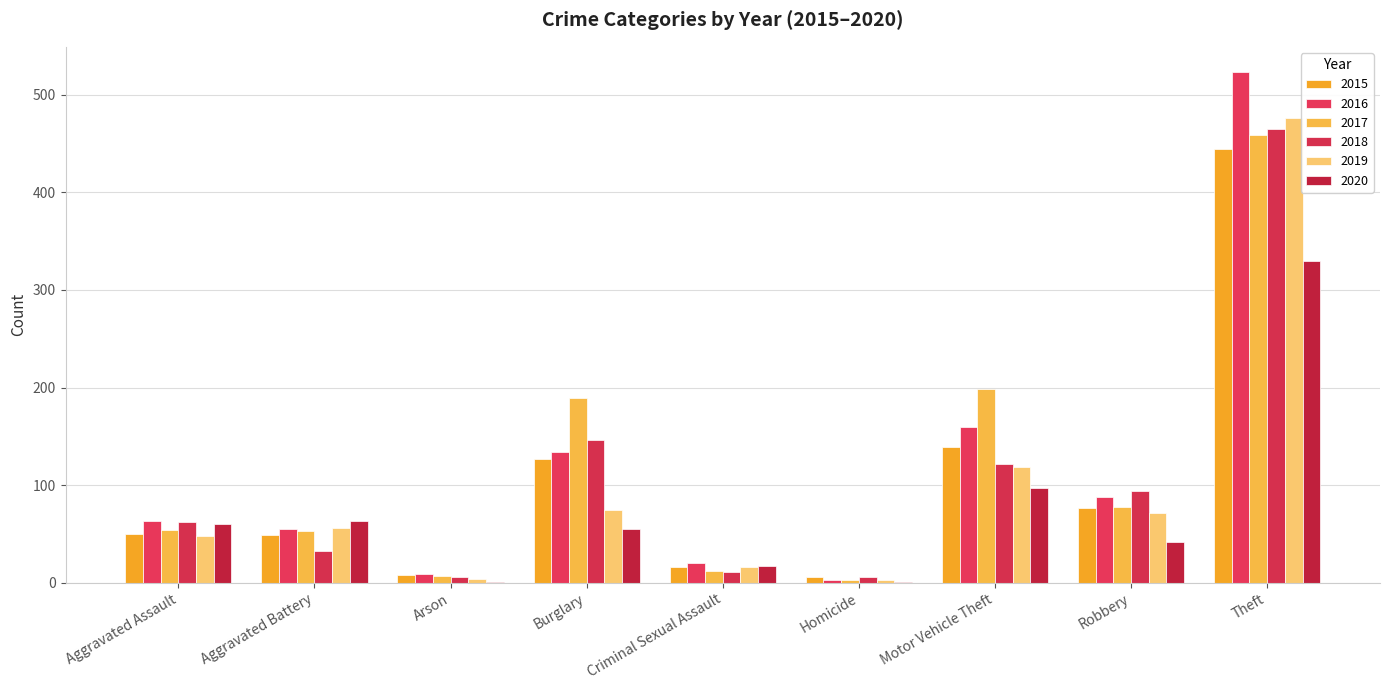

The value of 2017 at Homicide is 3. True or false?

True